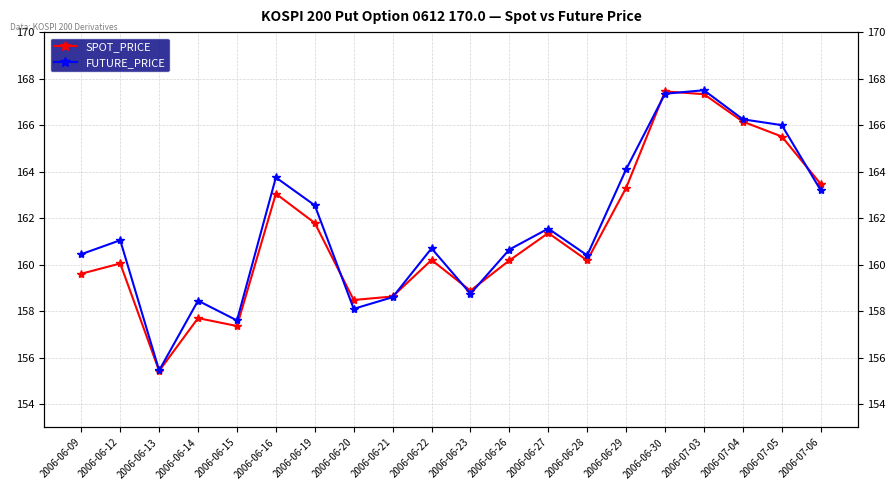

What is the value of the SPOT_PRICE point at the 8th from the left?

158.5